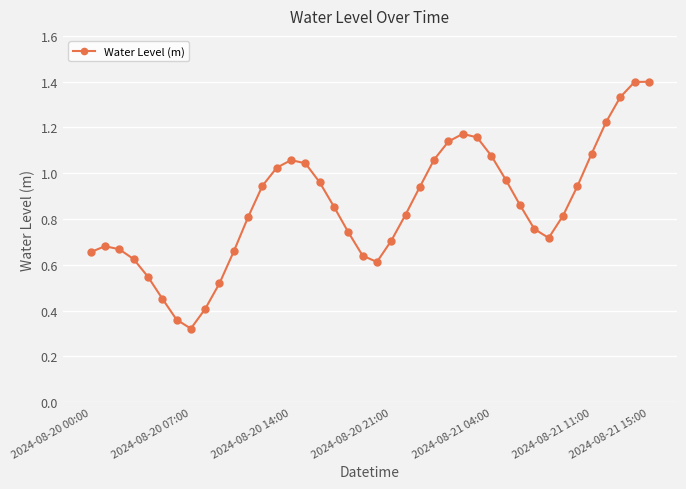

Does the chart have visible grid lines?

Yes